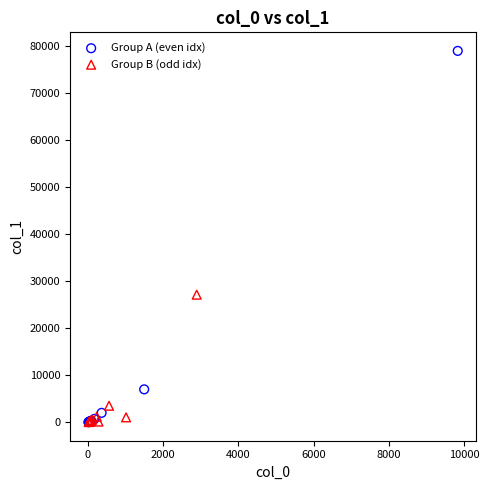

Which series has the widest spread of Y values?

Group A (even idx)